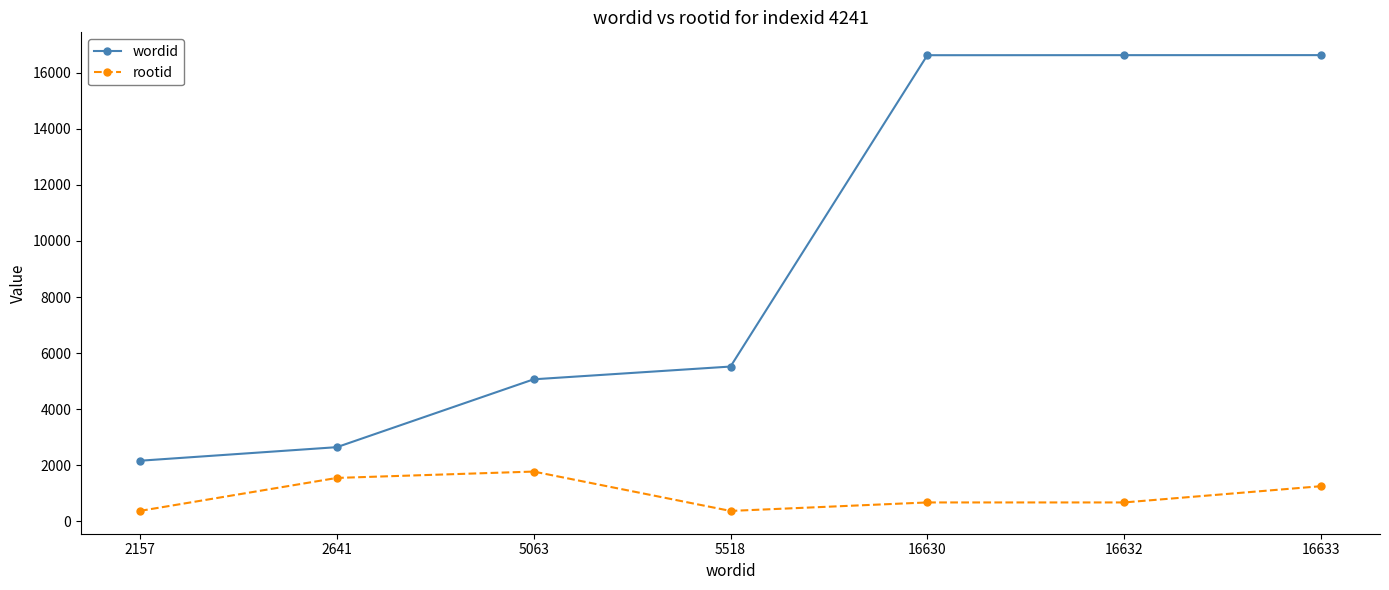

What are all the series names shown in the legend?

wordid, rootid